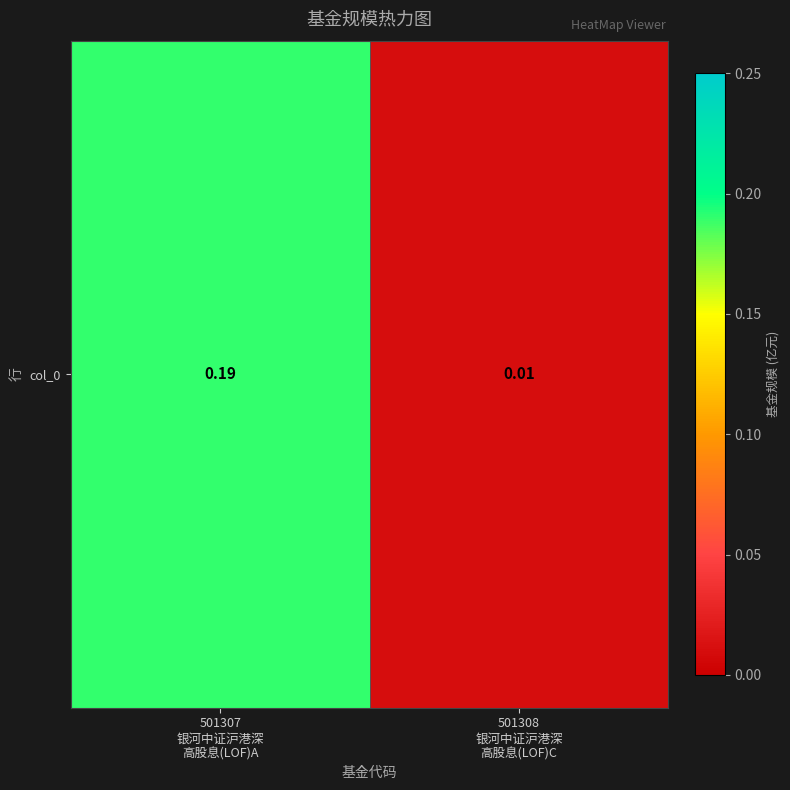

Reading left to right, extract all data points from this chart.

501307
银河中证沪港深
高股息(LOF)A=0.2	501308
银河中证沪港深
高股息(LOF)C=0.0